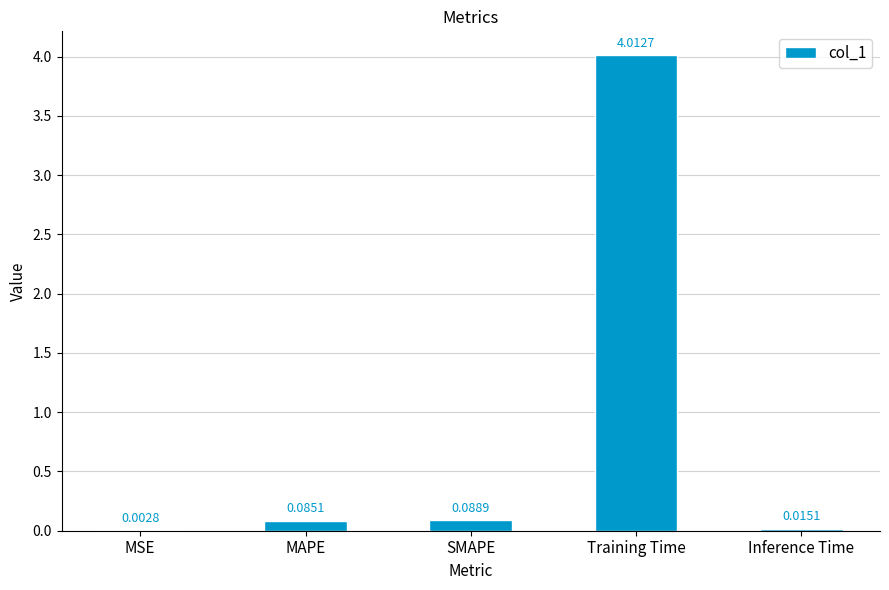

At which label is the value closest to 2?

SMAPE